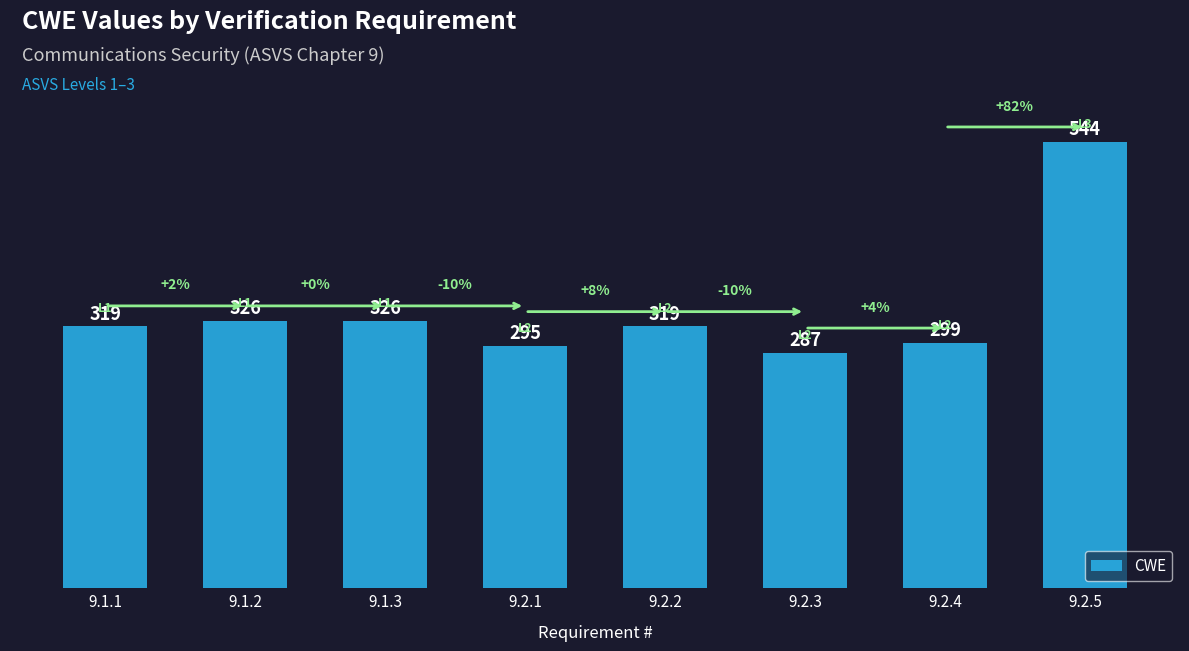

What is the label of the 7th bar from the right?

9.1.2